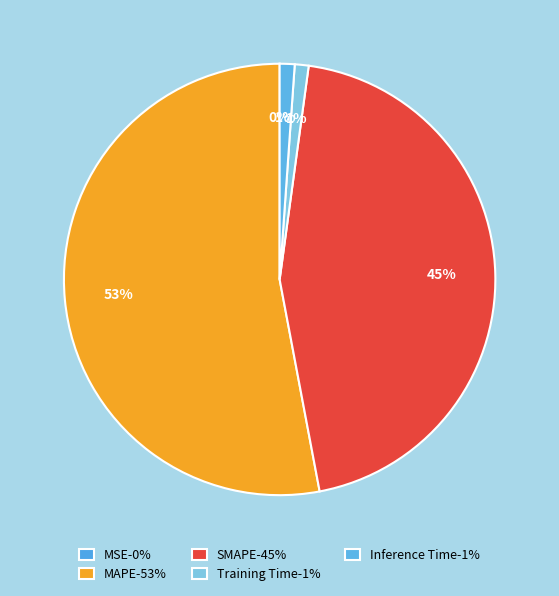

Count the number of slices in the pie.

5